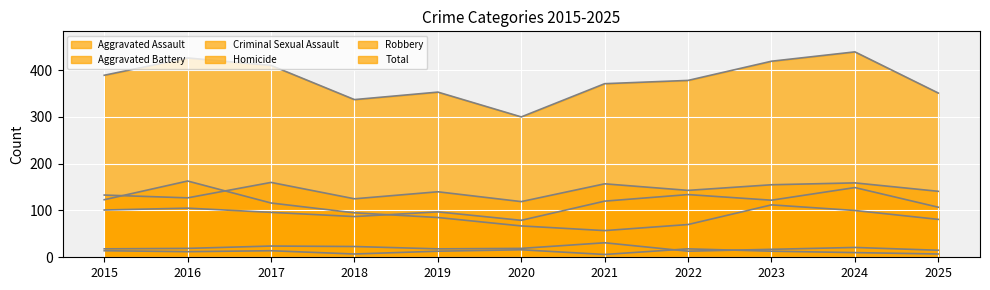

The value of Aggravated Battery at 2019 is 95. True or false?

False